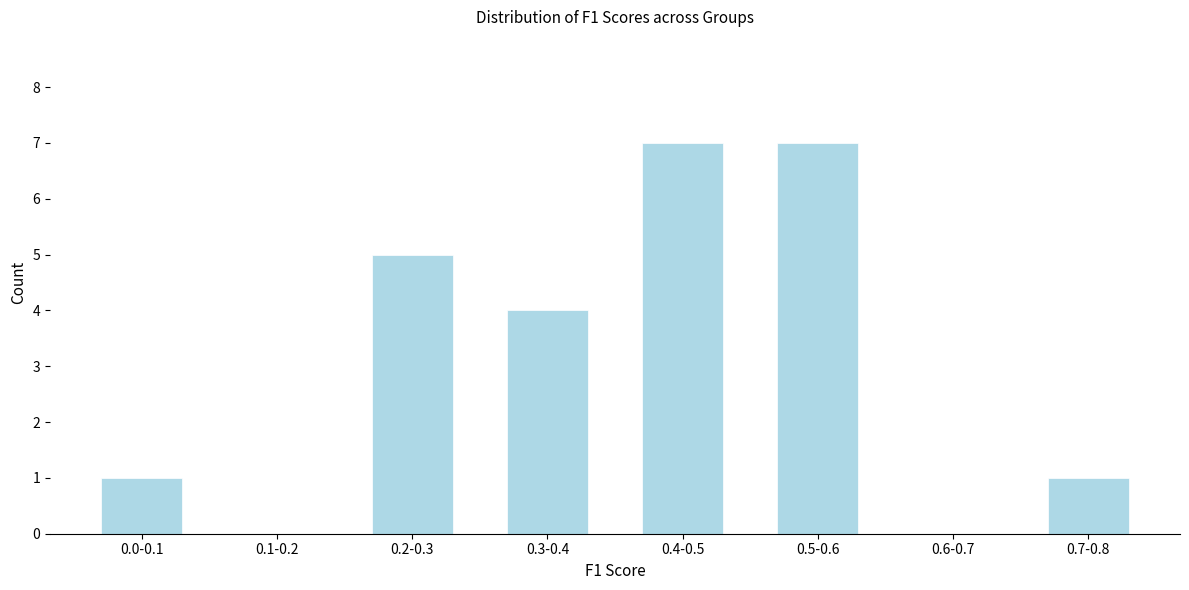

Reading left to right, extract all data points from this chart.

0.0-0.1=1	0.1-0.2=0	0.2-0.3=5	0.3-0.4=4	0.4-0.5=7	0.5-0.6=7	0.6-0.7=0	0.7-0.8=1